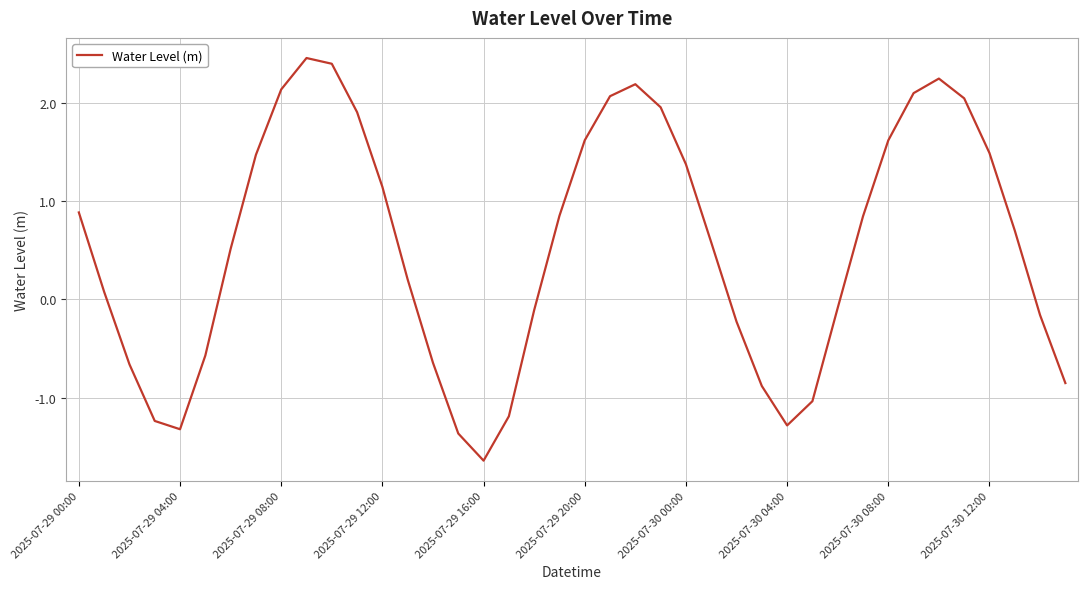

What is the greatest value displayed?

2.5